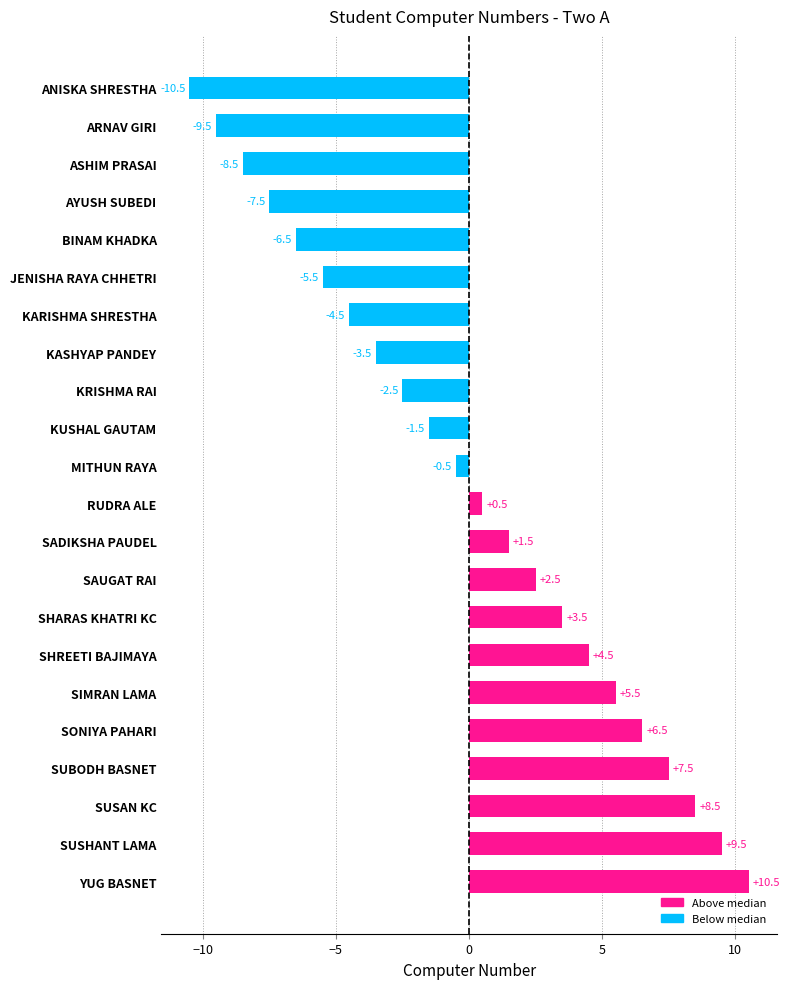

How many values are above zero?

11